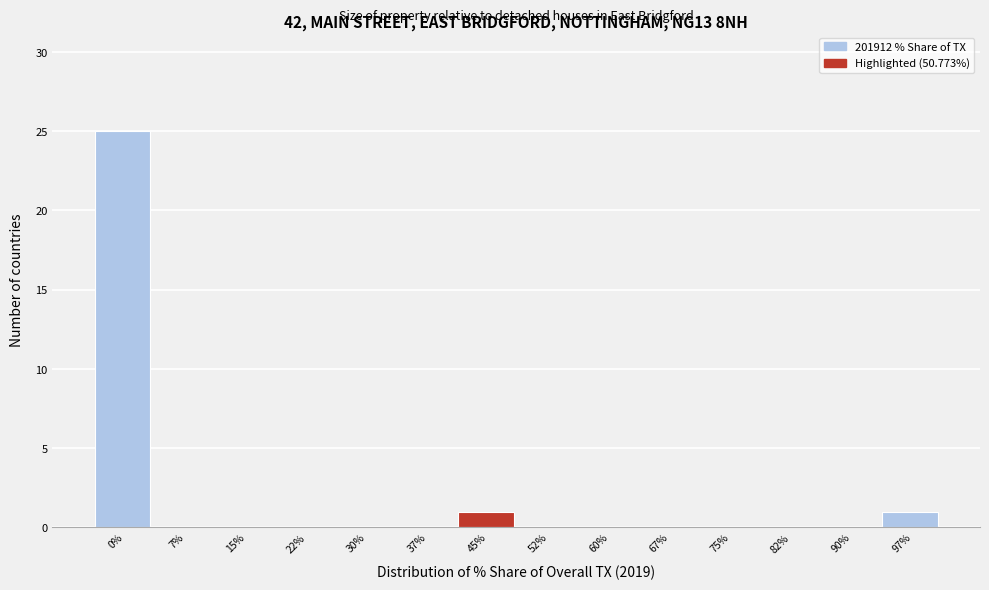

Reading left to right, what are all the values shown in this chart?

0%=25	7%=0	15%=0	22%=0	30%=0	37%=0	45%=1	52%=0	60%=0	67%=0	75%=0	82%=0	90%=0	97%=1